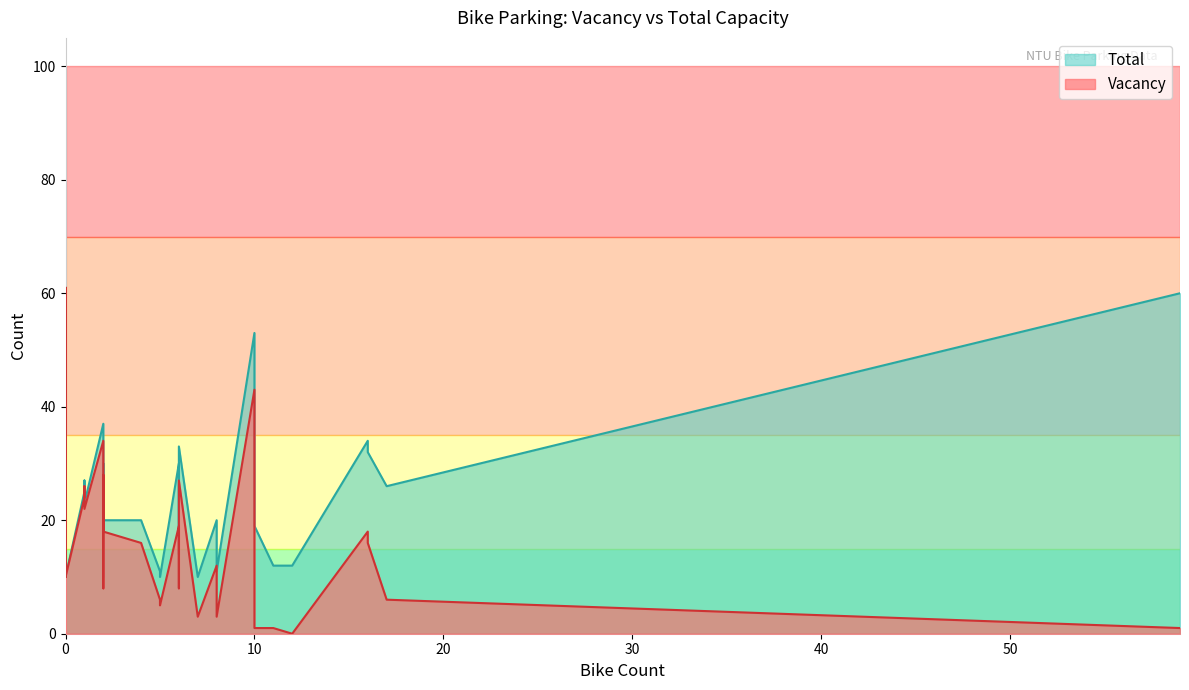

Rank the series by their maximum value, from lowest to highest.

Vacancy, Total